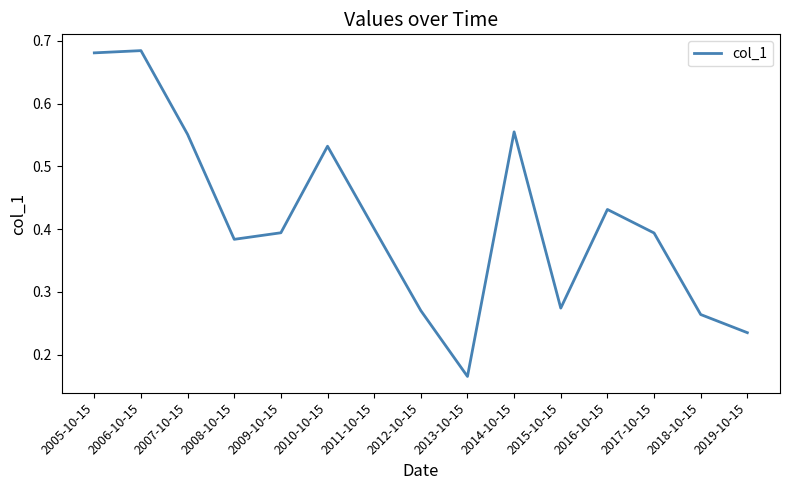

Which has a higher value, 2010-10-15 or 2011-10-15?

2010-10-15